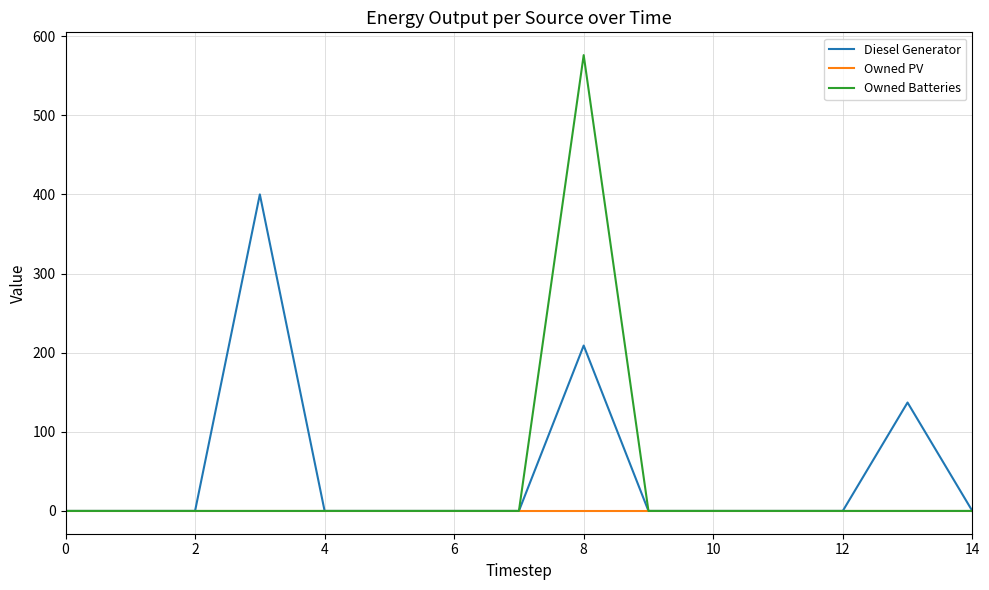

What is the difference between the second highest and second lowest values in the Diesel Generator series?

209